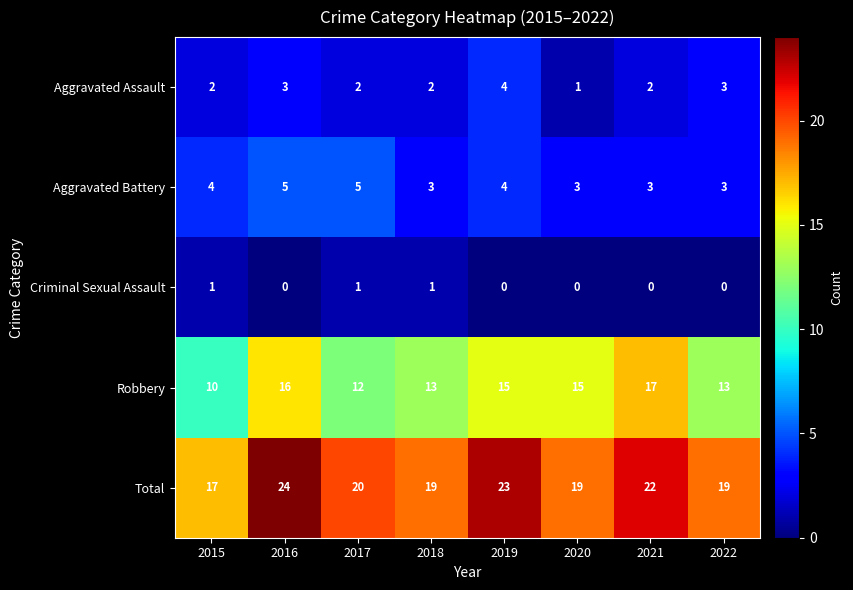

What is the spread (max minus min) of values at 2021?

22